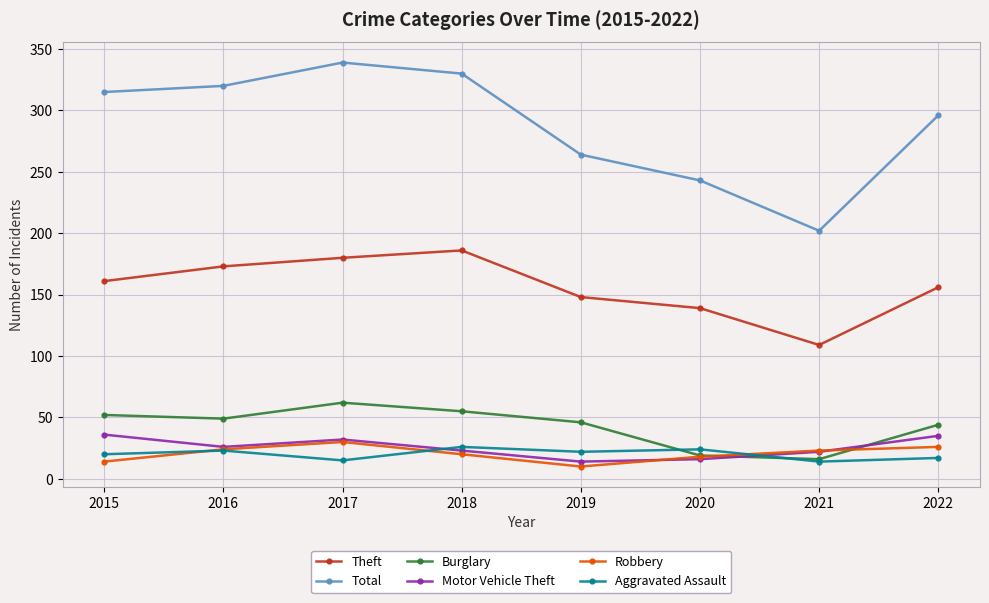

At how many categories does at least one series exceed 93?

8